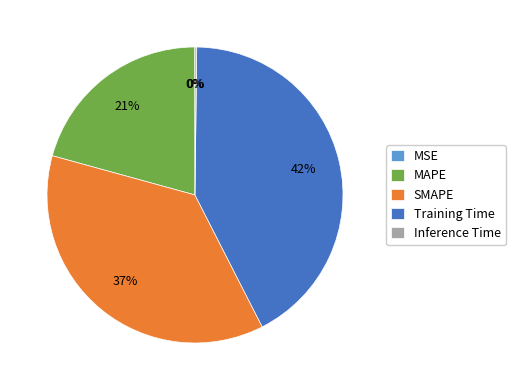

Is there a majority slice in this chart?

No